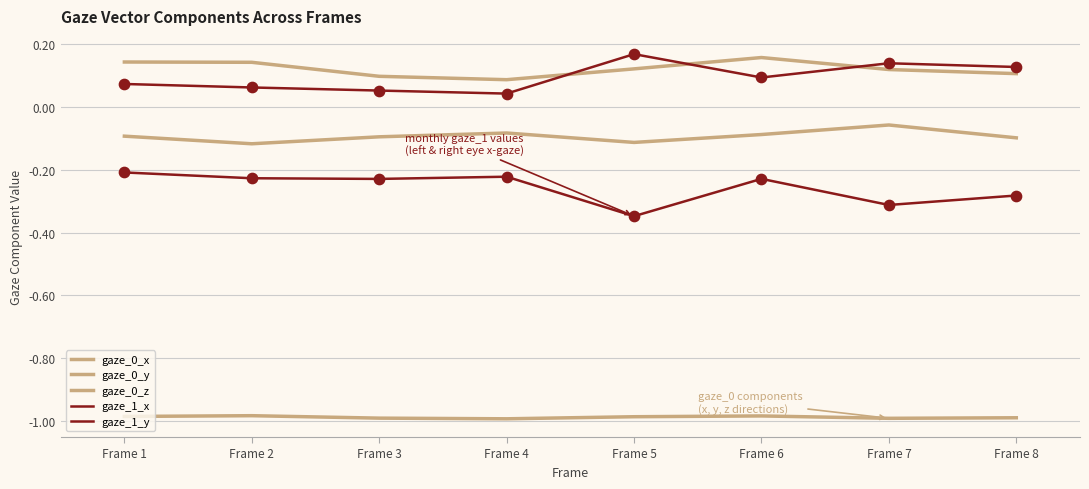

At how many categories does at least one series exceed 0?

8